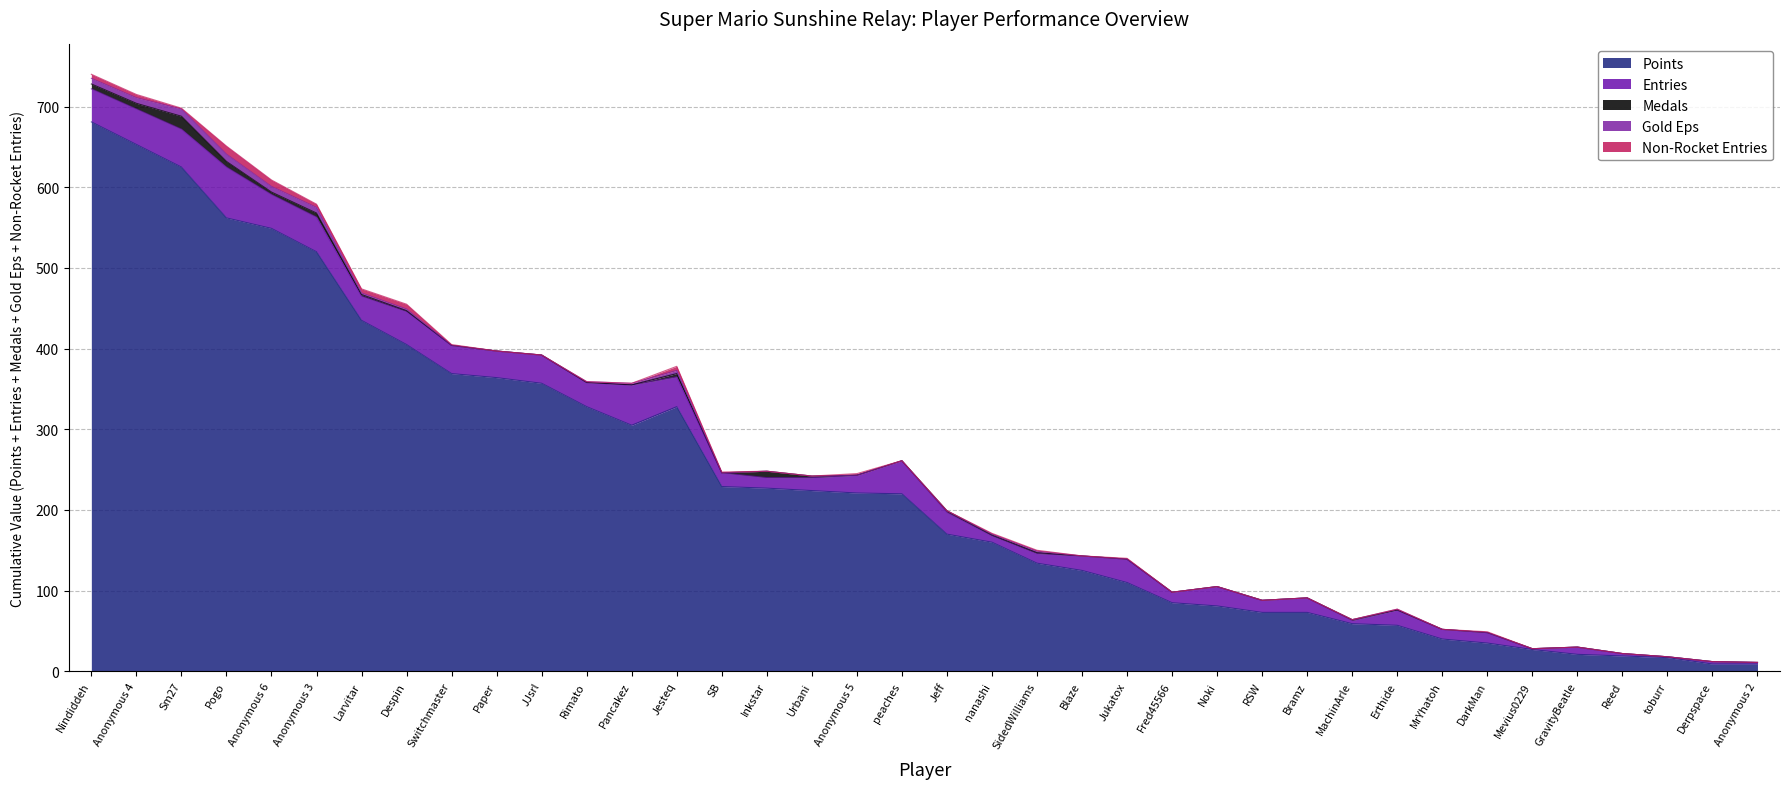

True or false: Entries and Points intersect in this chart.

False